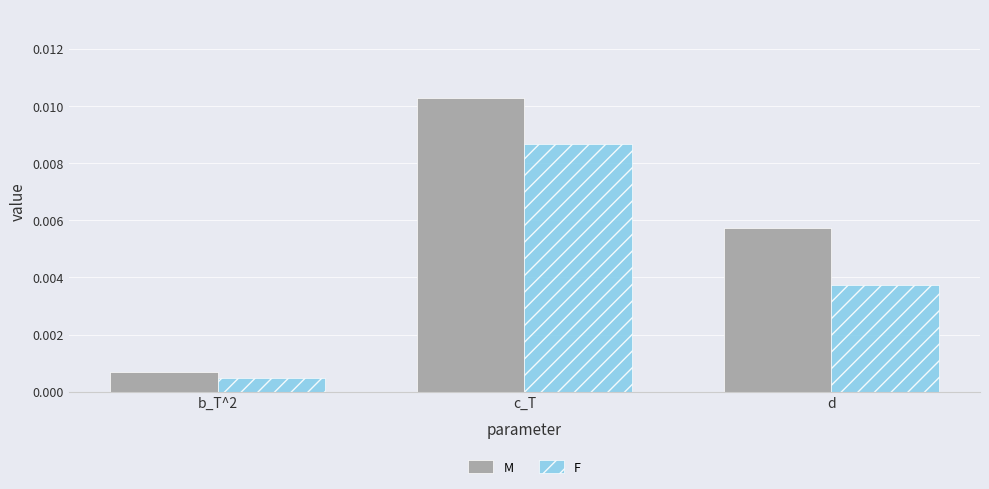

At how many categories does at least one series exceed 0?

3